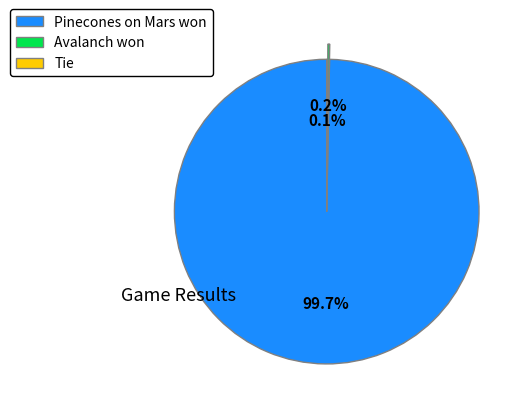

What portion of the pie excludes Pinecones on Mars won?

0.3%